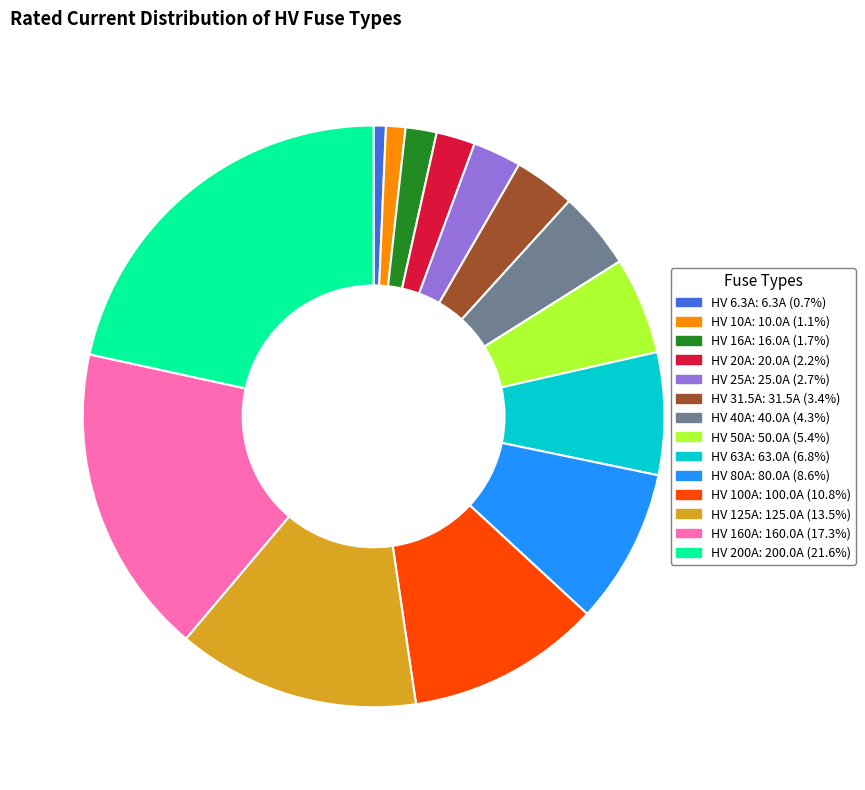

How many segments does this pie chart have?

14